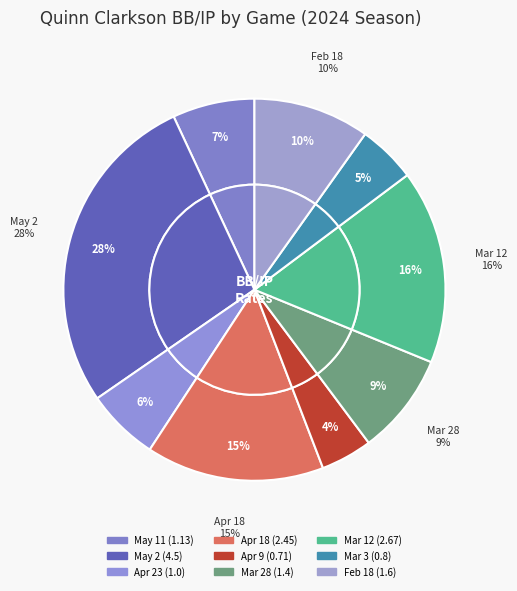

How many slices are in this pie chart?

9